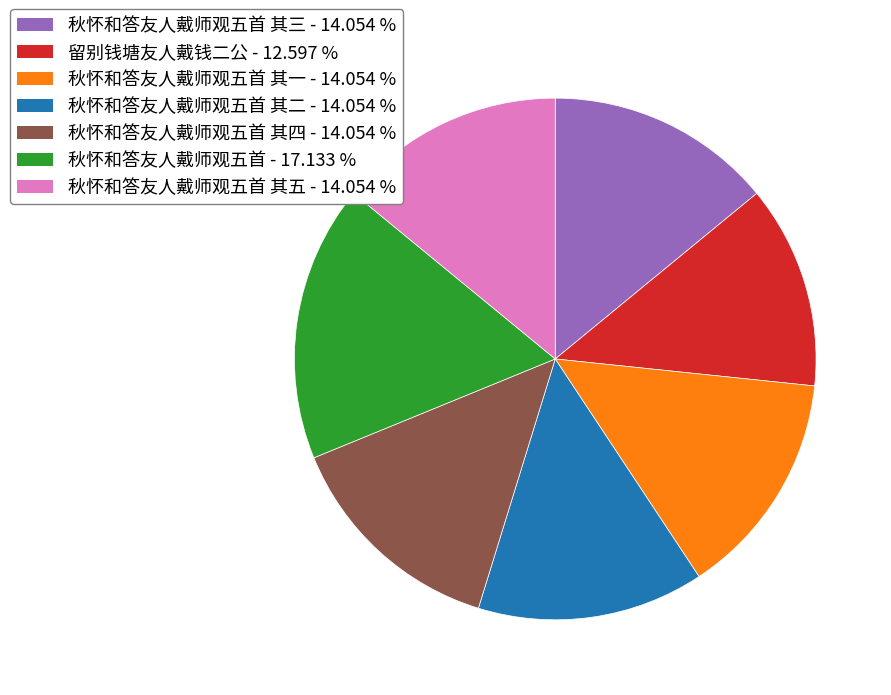

Does any single category account for the majority?

No